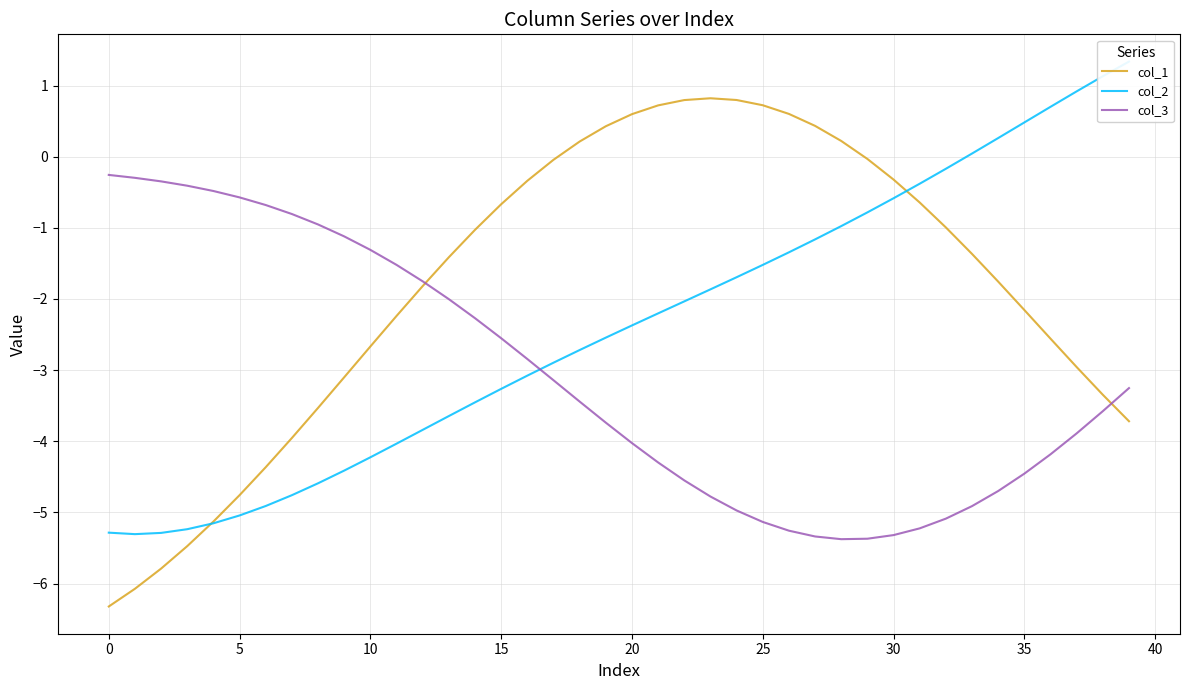

Where is col_2 nearest to the value -1?

28